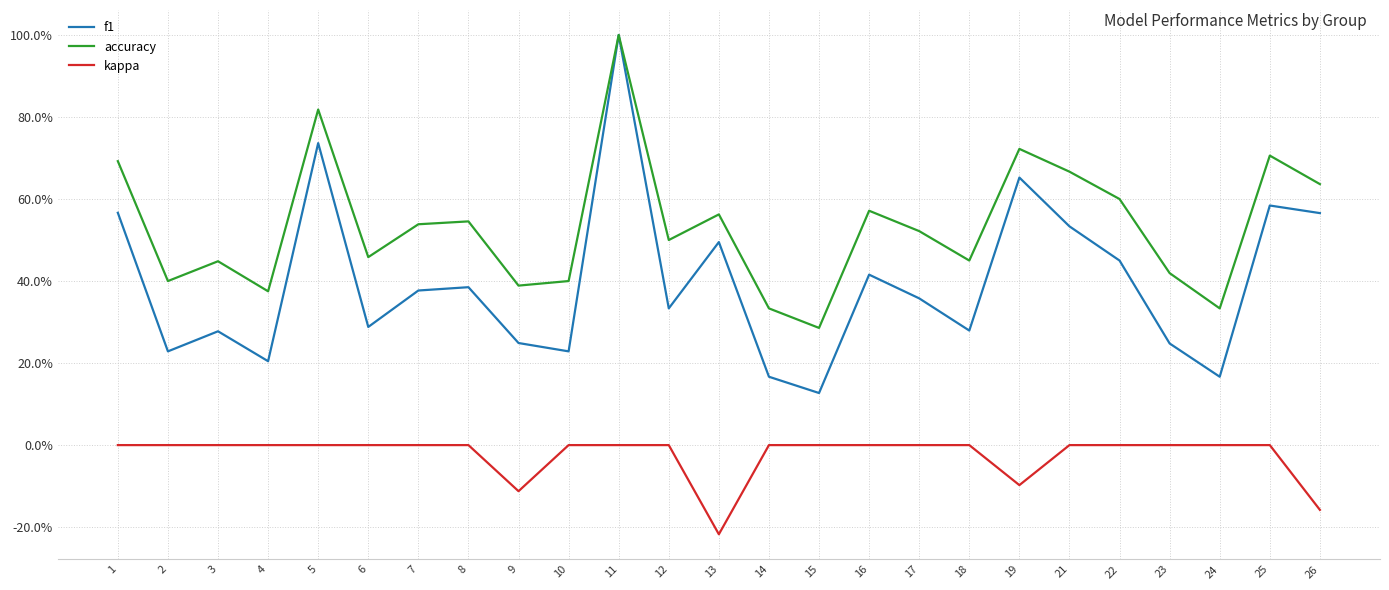

True or false: f1 has a value of 0.2 at 1.

False